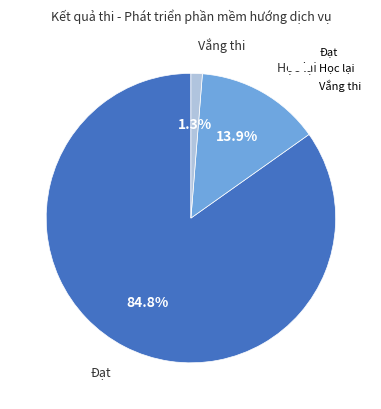

What percentage is the Học lại slice, to the nearest percent?

14%